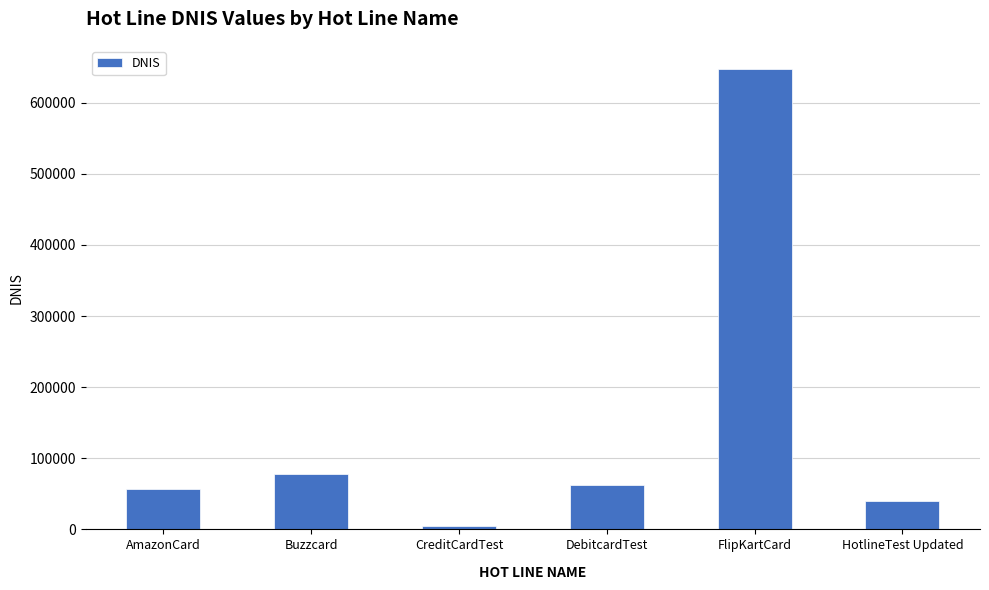

Between DebitcardTest and HotlineTest Updated, which is larger?

DebitcardTest